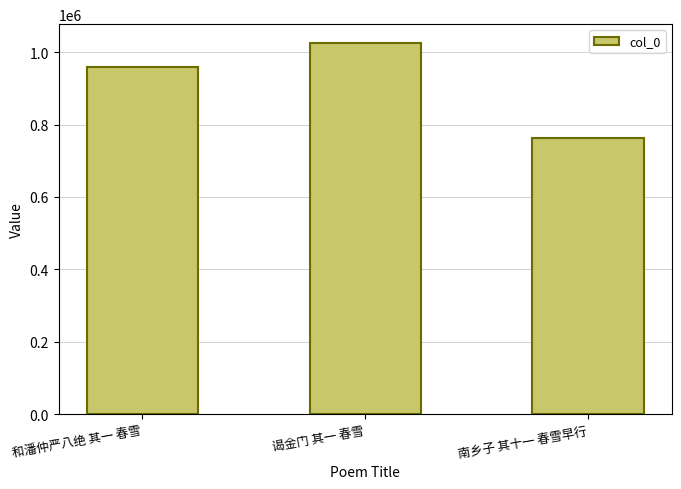

What is the difference between the maximum and minimum values?

262886